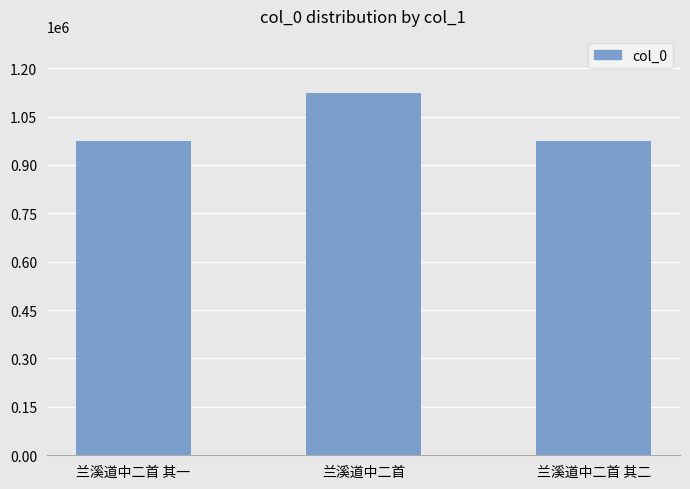

What is the label of the 1st bar from the right?

兰溪道中二首 其二